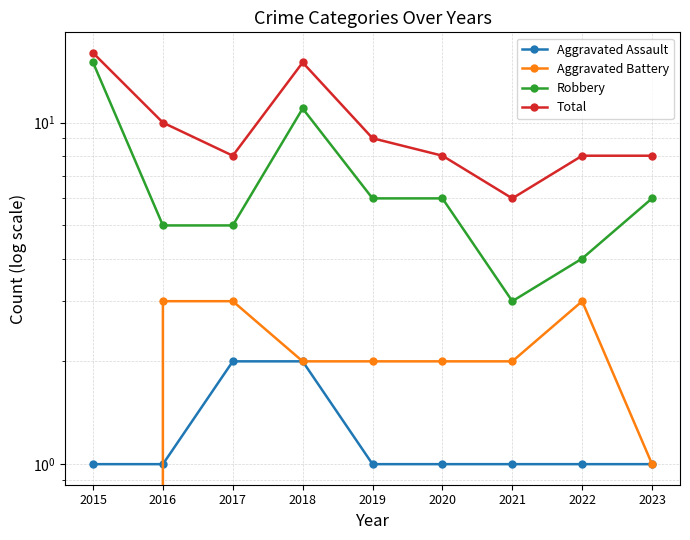

List the series in order of their peak value, highest first.

Total, Robbery, Aggravated Battery, Aggravated Assault